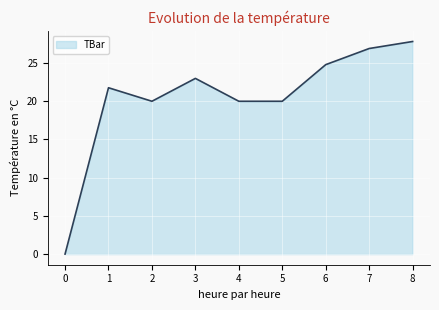

Does the chart display data point markers on the line(s)?

No